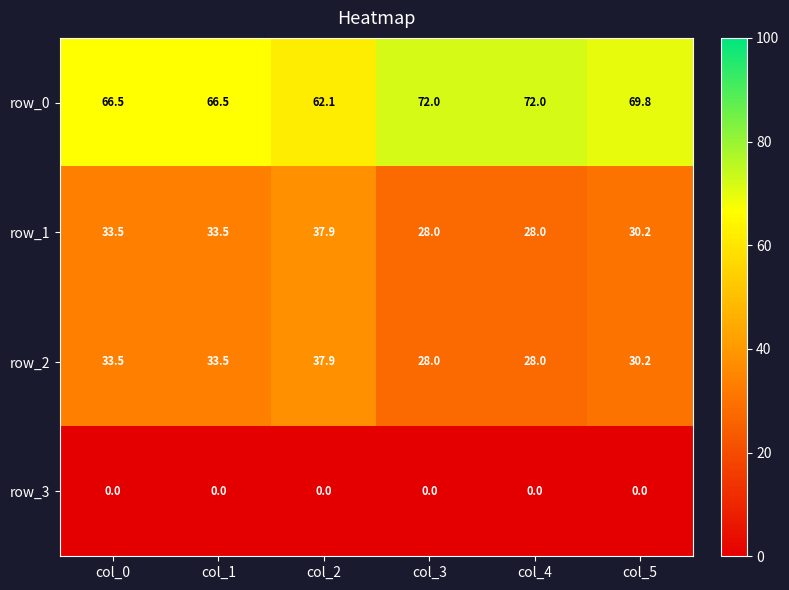

What is the spread (max minus min) of values at col_4?

72.0